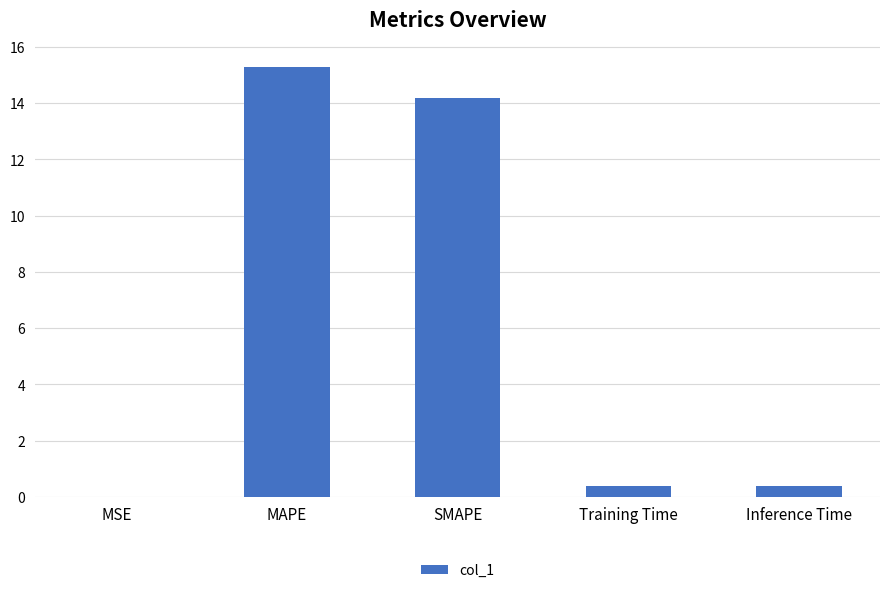

What is the sum of the values at Inference Time and Training Time?

0.8